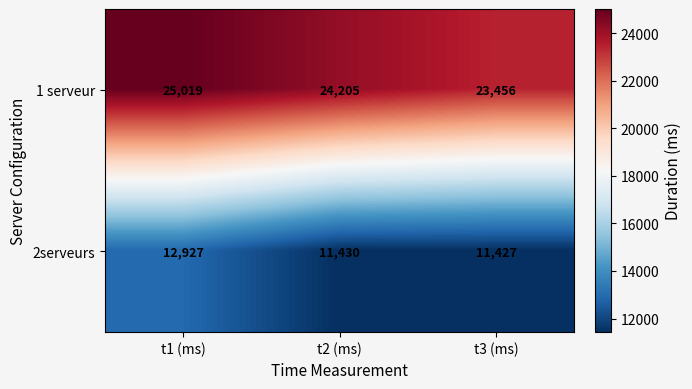

Reading left to right, list all the values displayed in this chart.

1 serveur: t1 (ms)=25019	t2 (ms)=24205	t3 (ms)=23456
2serveurs: t1 (ms)=12927	t2 (ms)=11430	t3 (ms)=11427